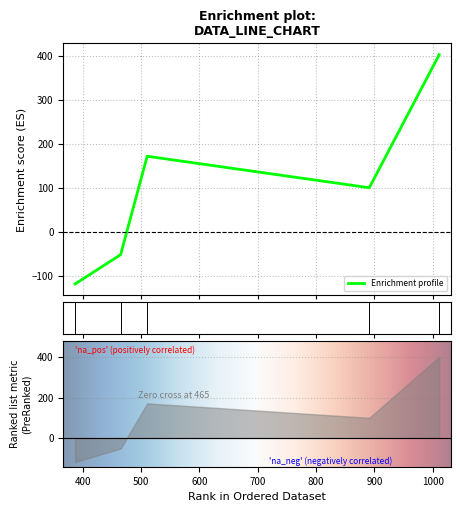

How many interior local peaks (higher than both neighbors) does the data have?

1